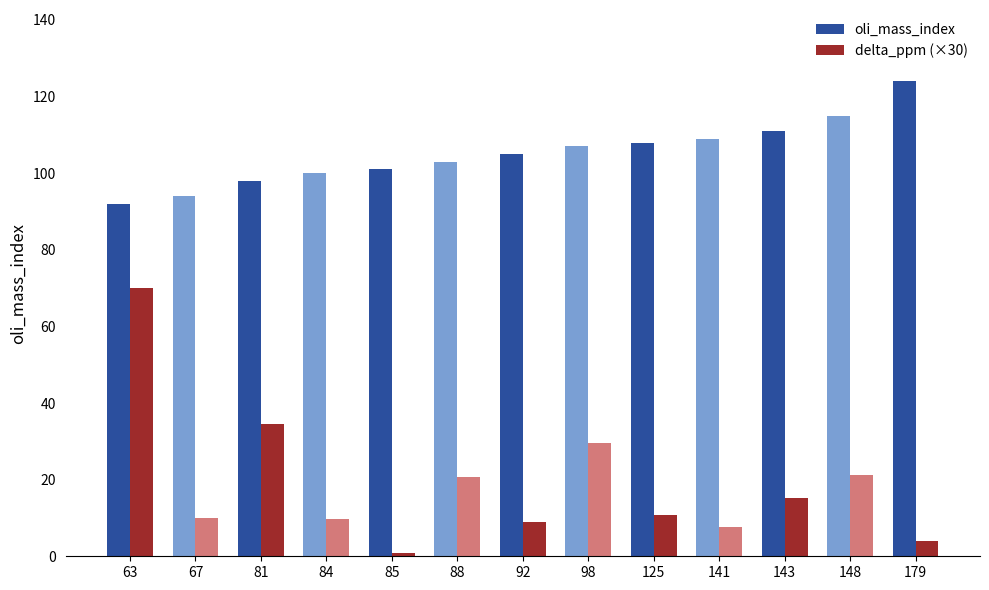

Which series changed the most between 141 and 148?

delta_ppm (×30)